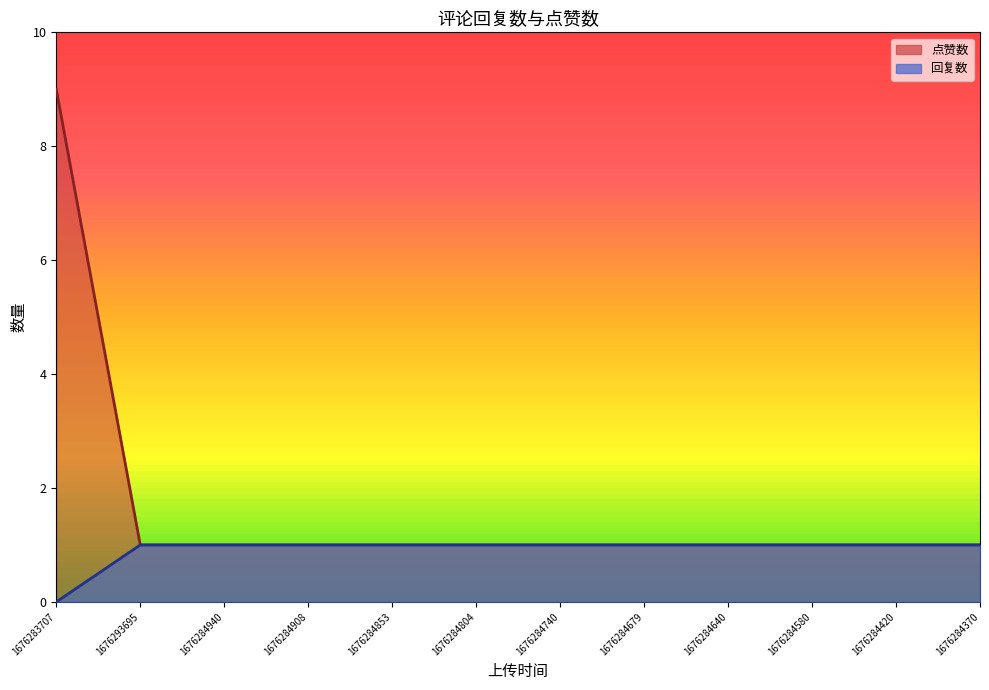

What is the label of the 4th point from the left?

1676284908